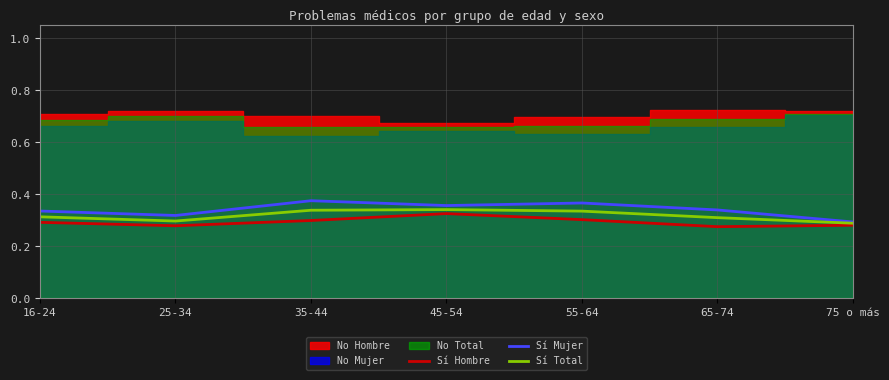

The Sí Total series shows 0.3 at 25-34. True or false?

True